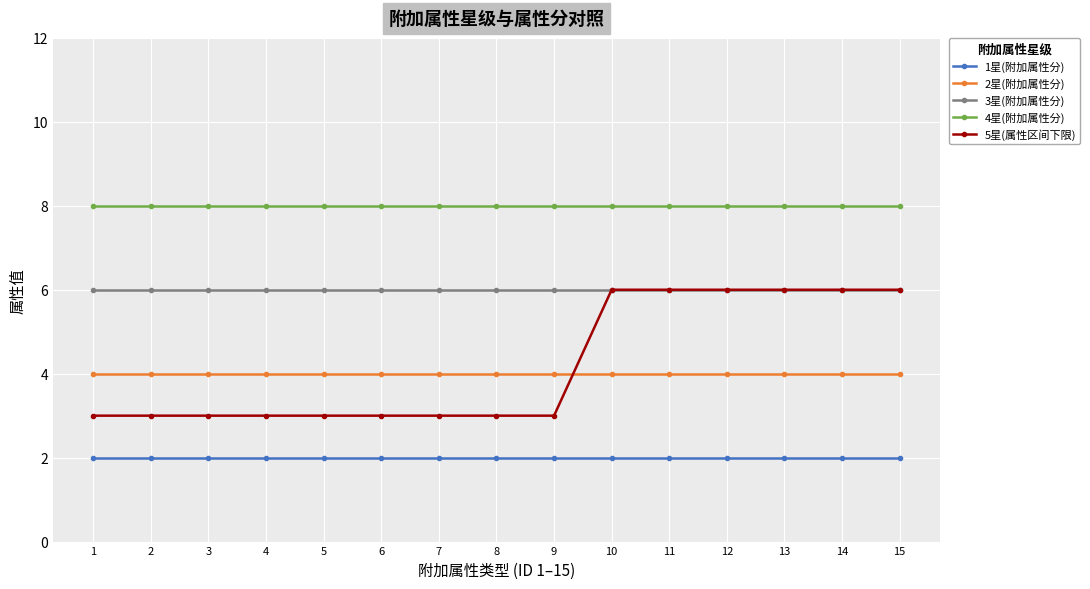

Reading left to right, what are all the values shown in this chart?

1星(附加属性分): 2	2	2	2	2	2	2	2	2	2	2	2	2	2	2
2星(附加属性分): 4	4	4	4	4	4	4	4	4	4	4	4	4	4	4
3星(附加属性分): 6	6	6	6	6	6	6	6	6	6	6	6	6	6	6
4星(附加属性分): 8	8	8	8	8	8	8	8	8	8	8	8	8	8	8
5星(属性区间下限): 3	3	3	3	3	3	3	3	3	6	6	6	6	6	6